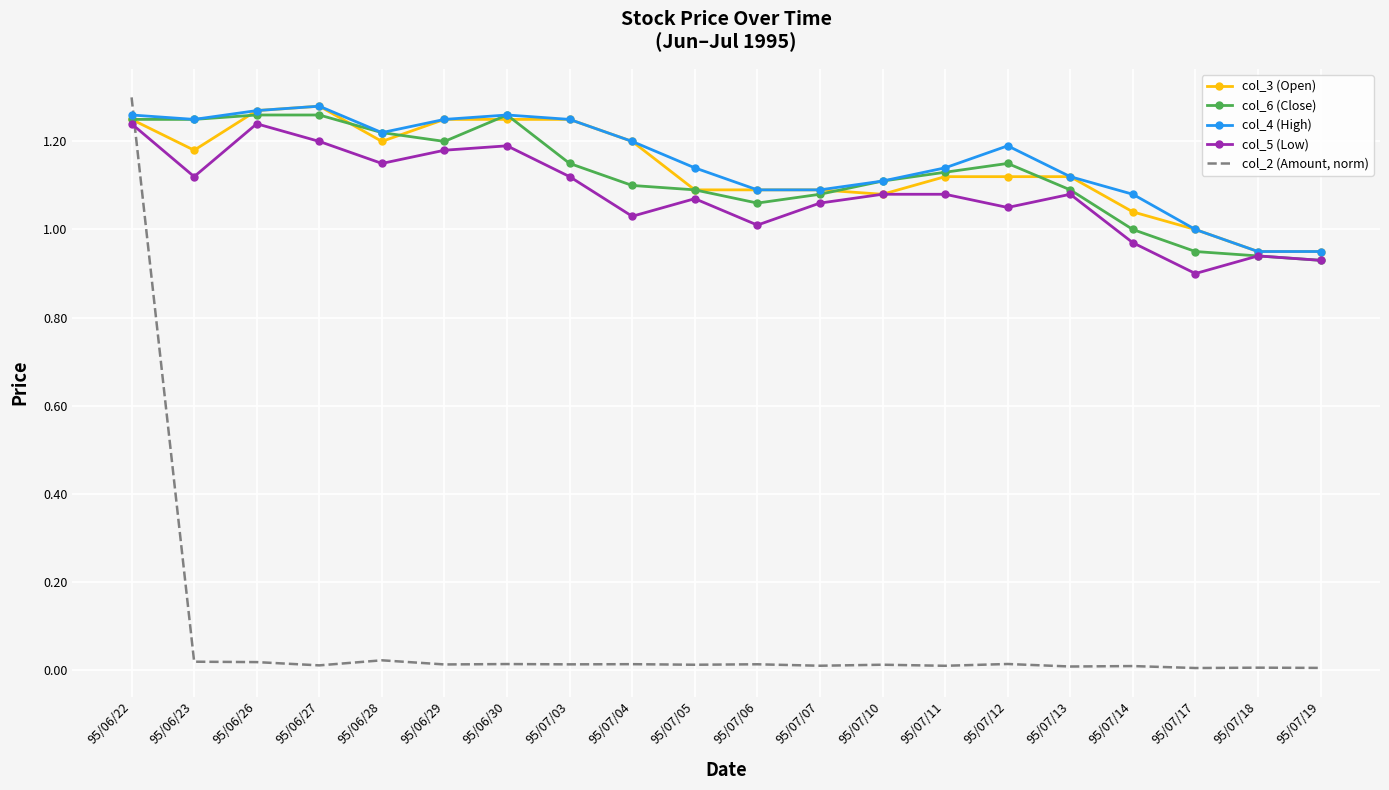

Which series has the widest spread of values?

col_2 (Amount, norm)